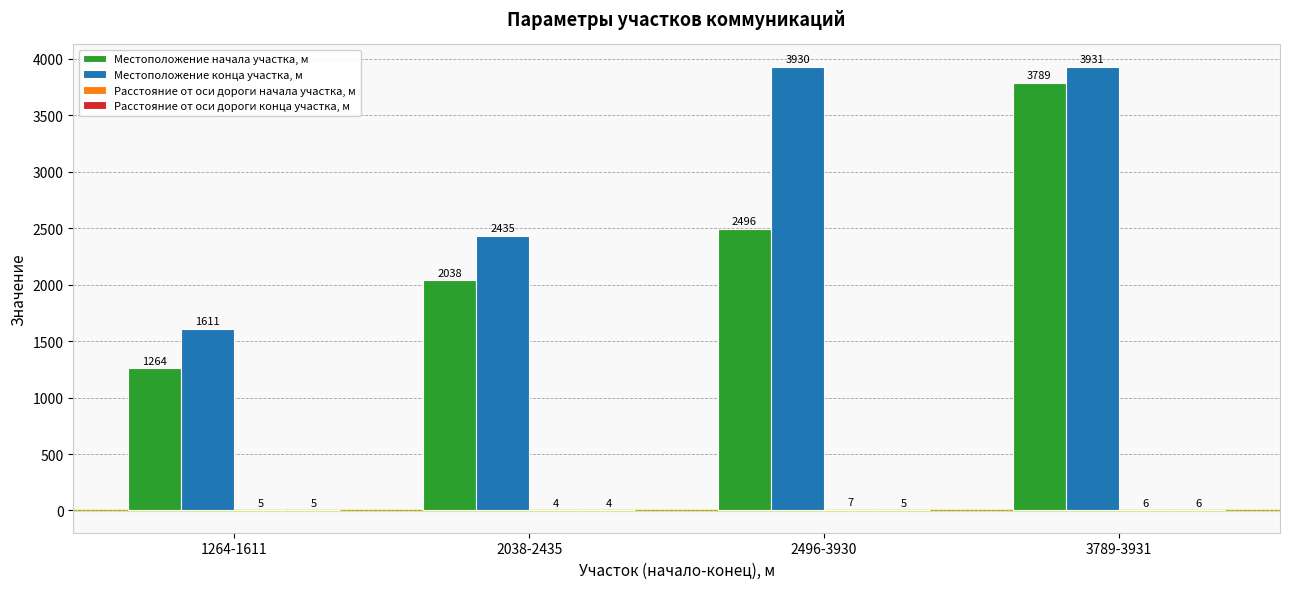

Which series changed the most between 1264-1611 and 2038-2435?

Местоположение конца участка, м